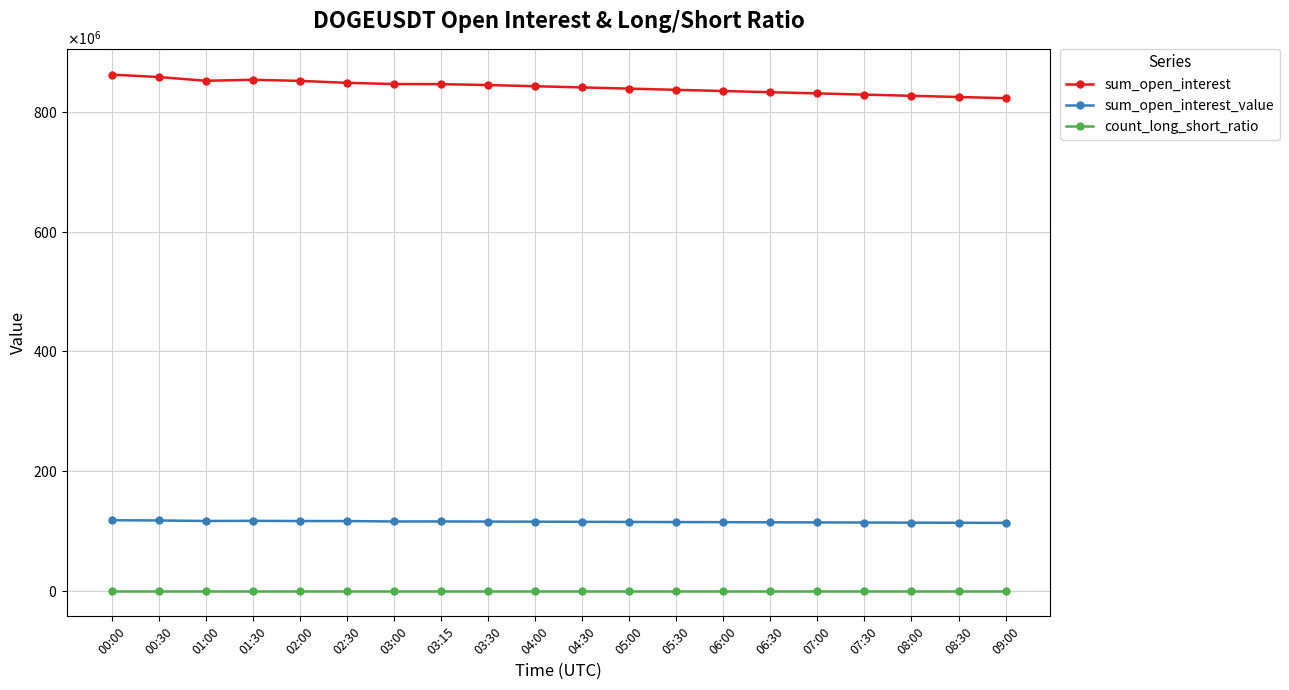

Is this an area chart (filled region under the line)?

No